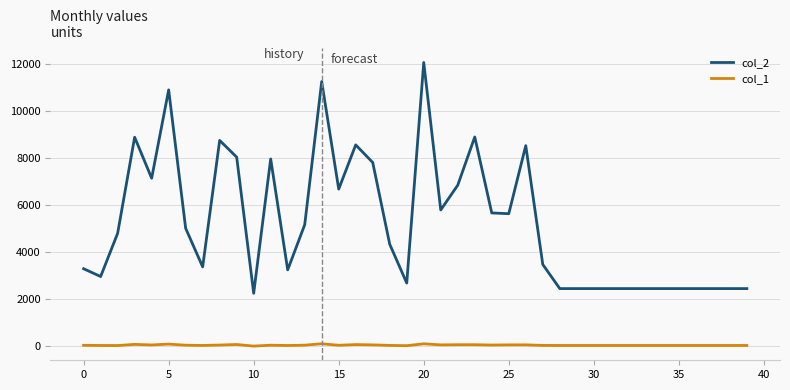

Which series has the widest spread of values?

col_2